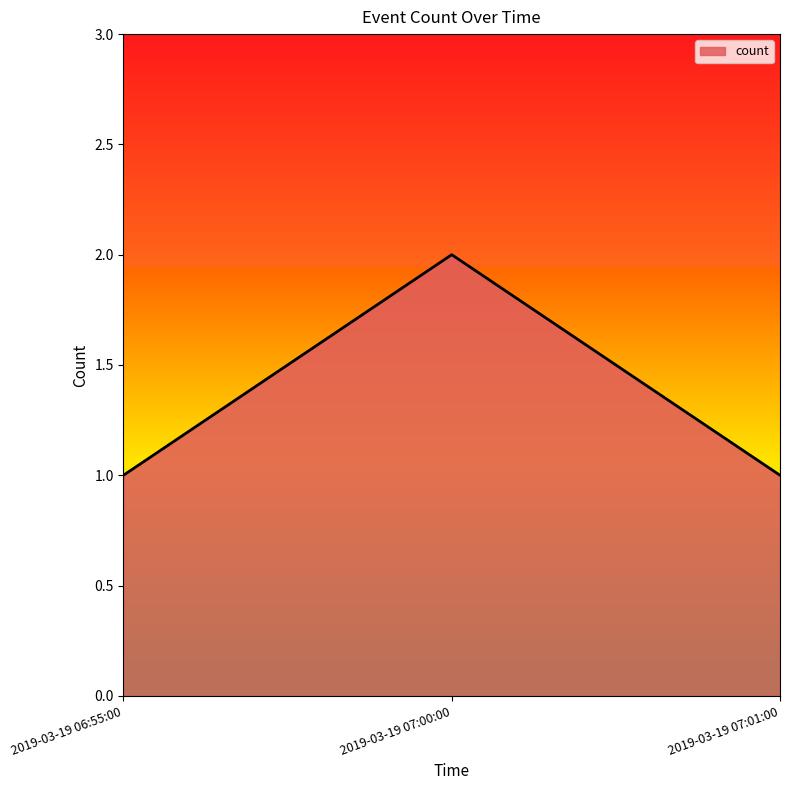

What is the difference between the maximum and minimum values?

1